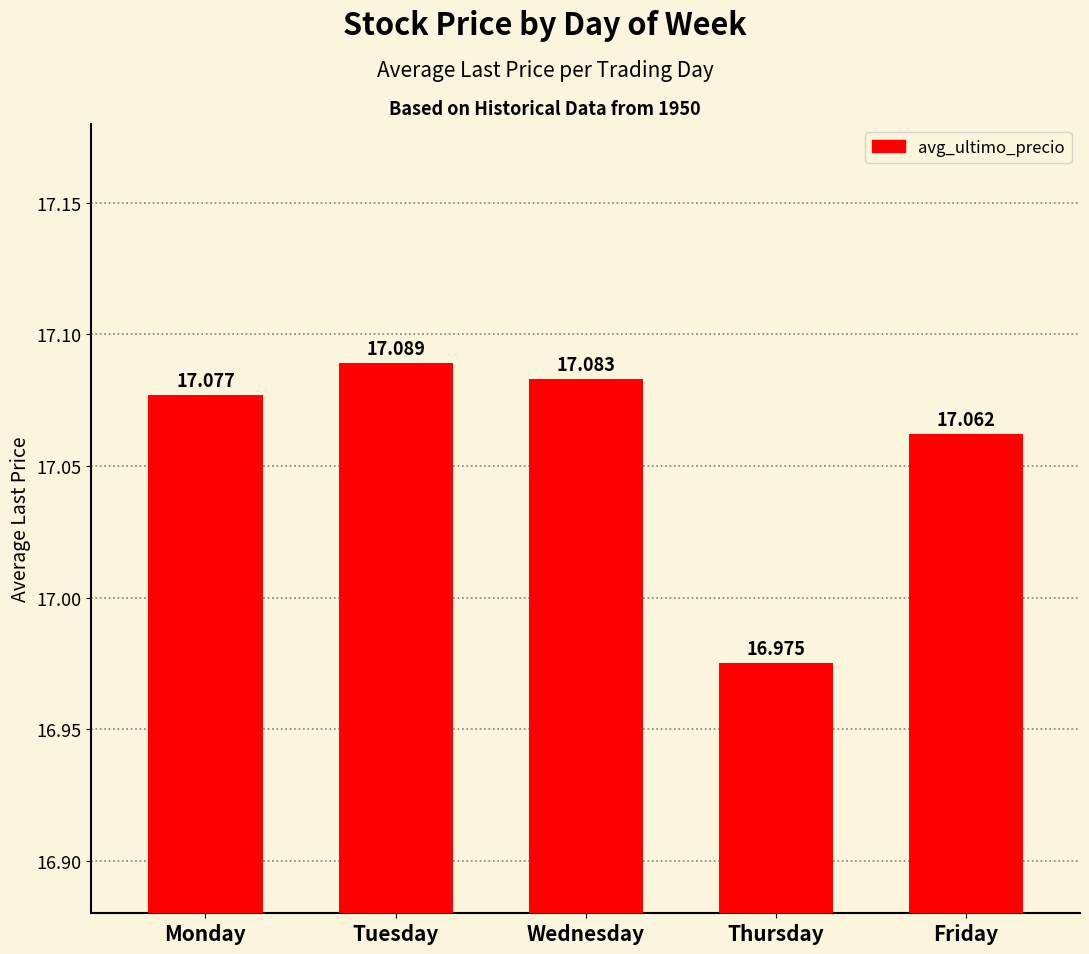

What is the smallest value displayed?

17.0